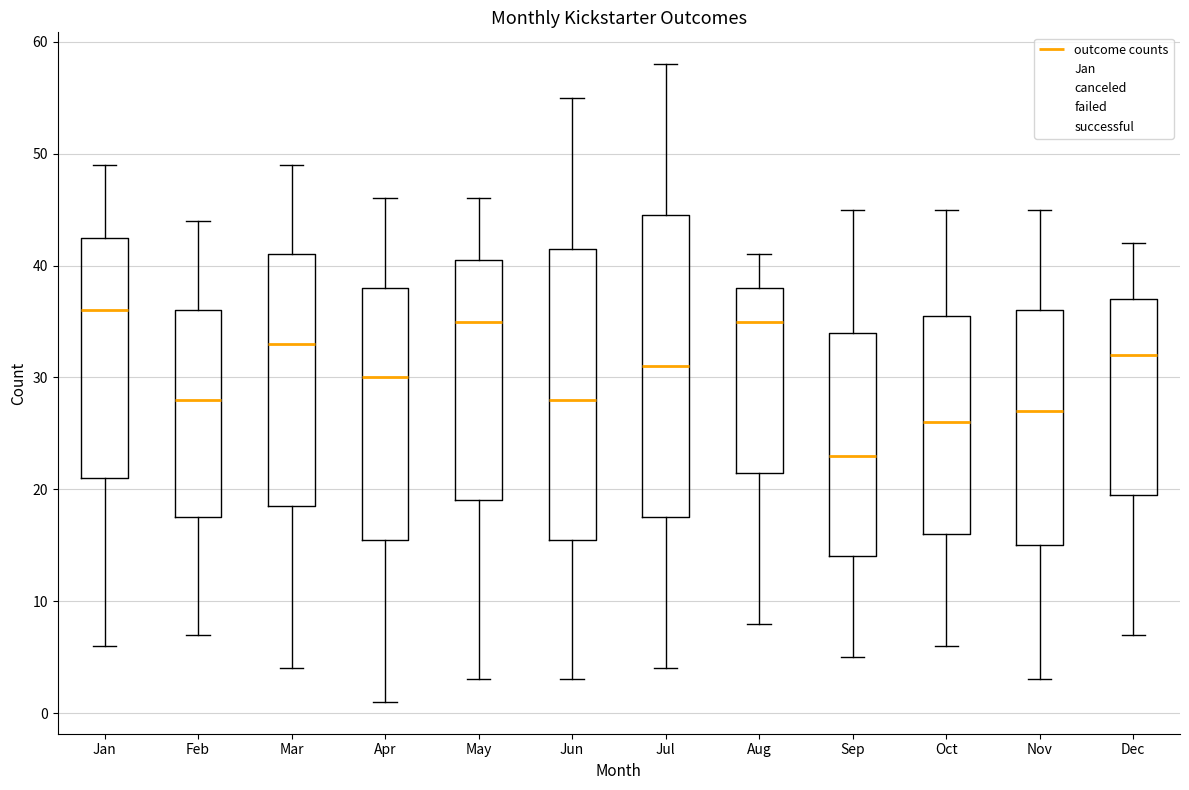

Which box has the lowest median line?

Sep